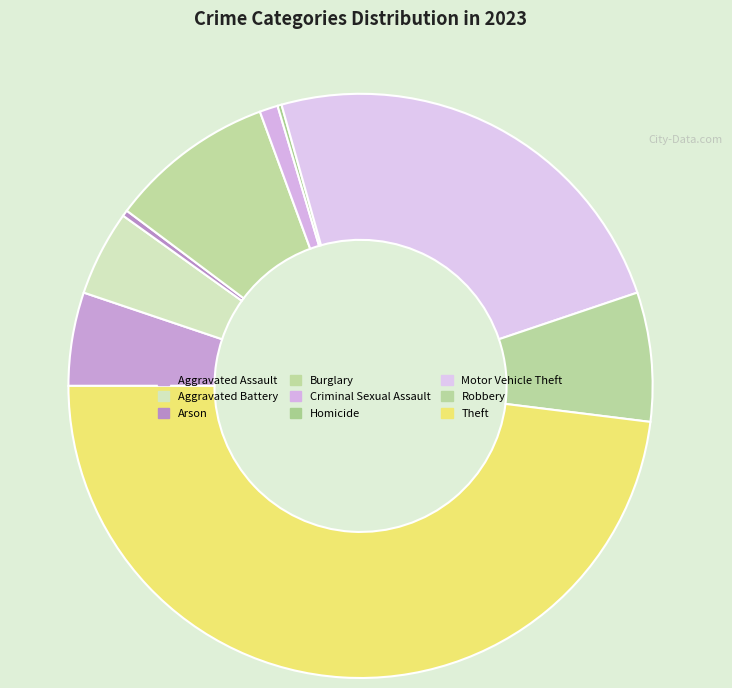

How many segments does this pie chart have?

9